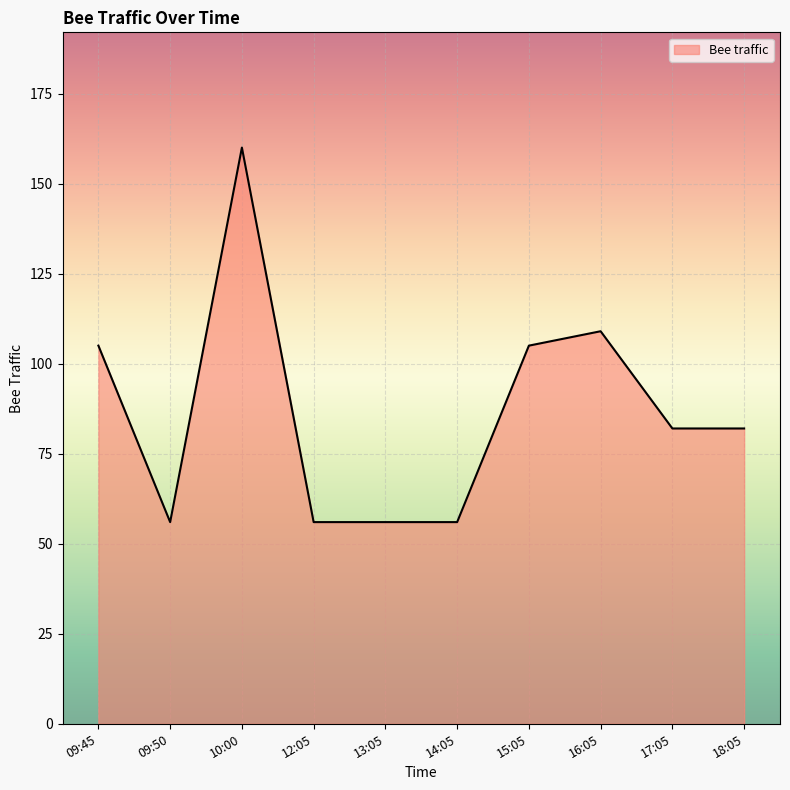

What position from the left is 13:05?

5